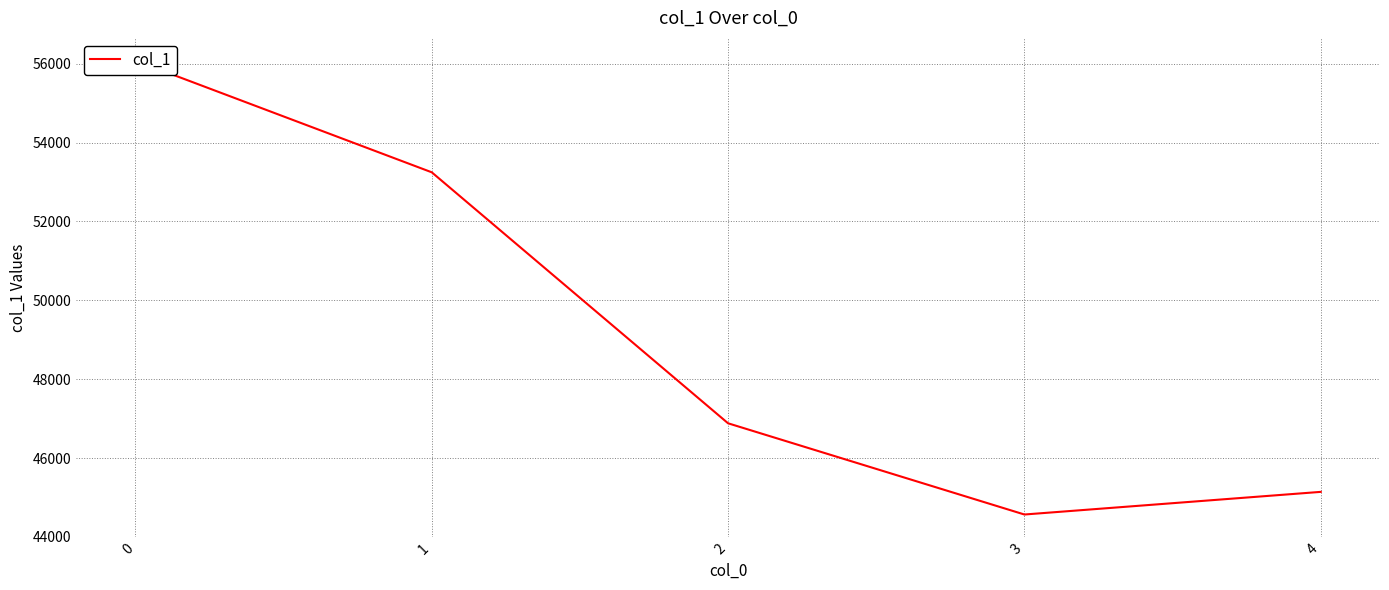

True or false: the data shows 87154 at 1.

False